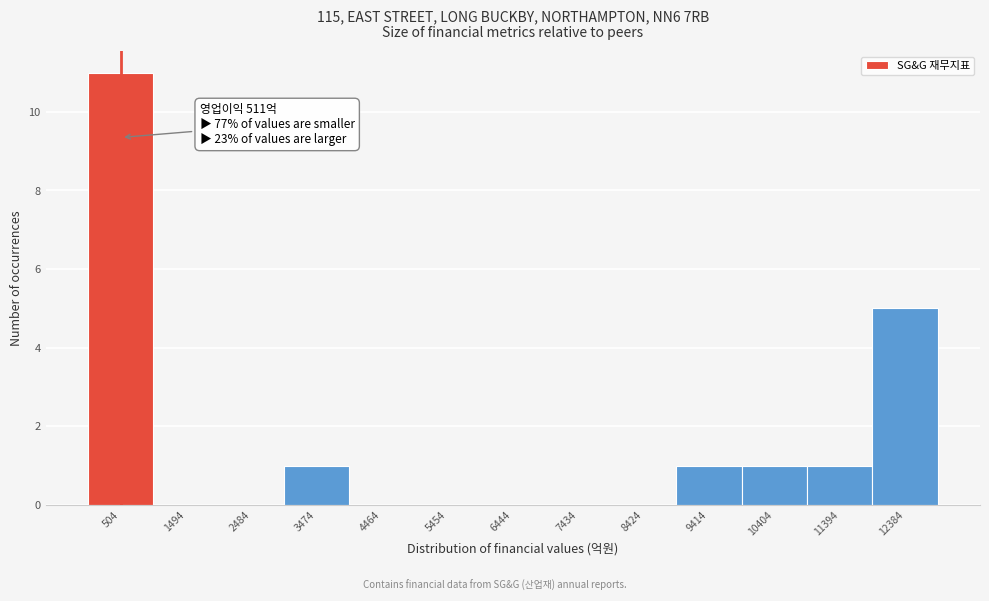

Over which range of the x-axis is the bar tallest?

0 to 1000